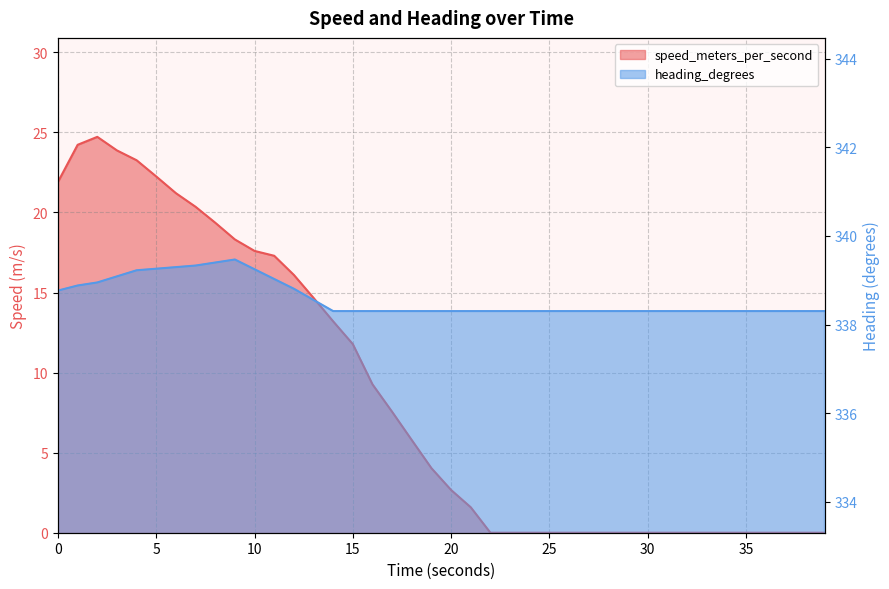

How many series are shown in this chart?

2